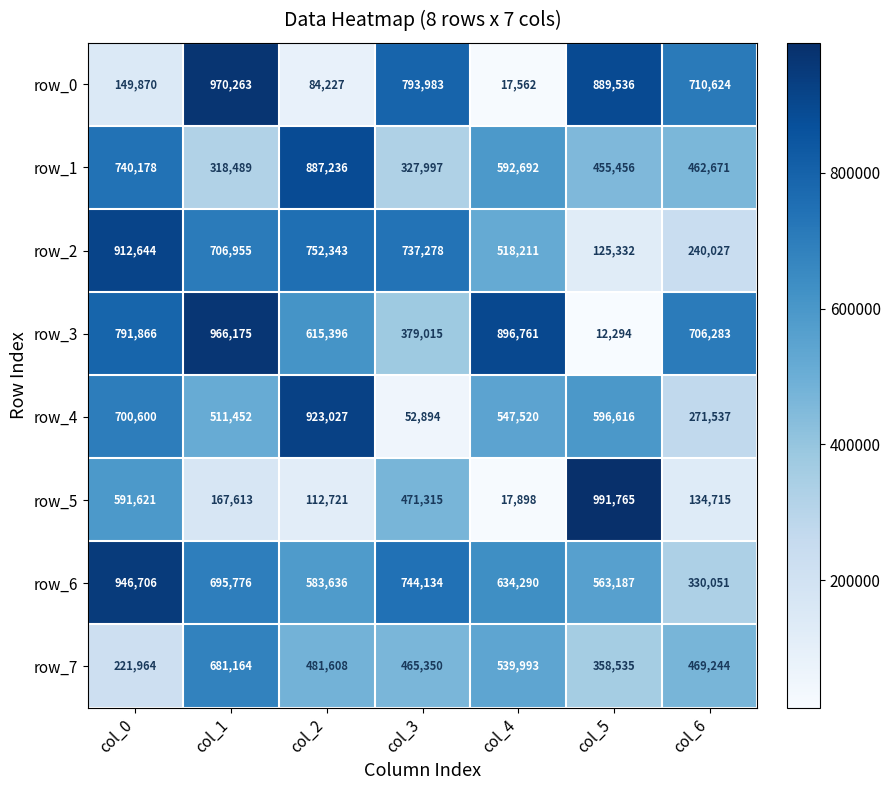

How many values in the row_2 series are below 706955?

3